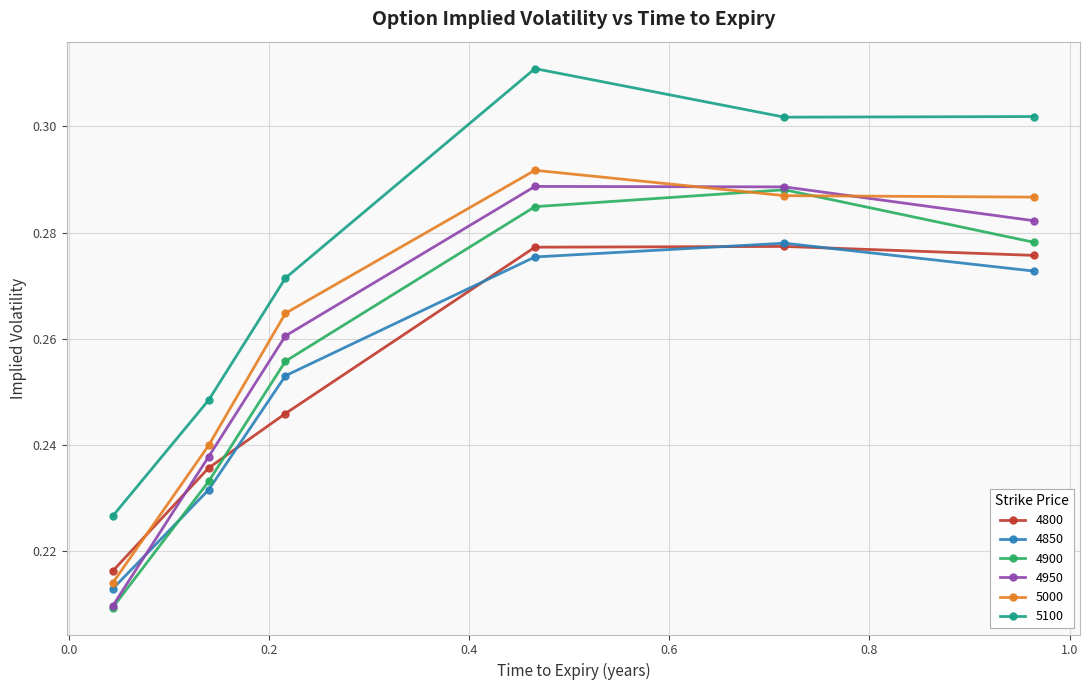

Which series has the largest total across all categories?

5100